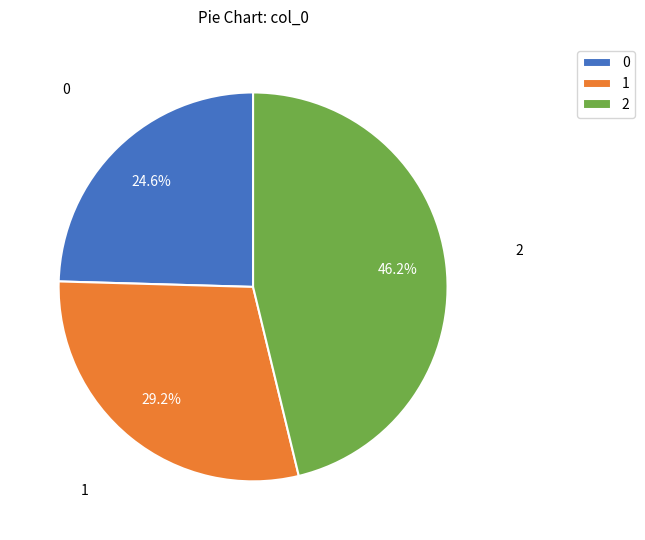

The 2 slice represents 46% of the pie. True or false?

True